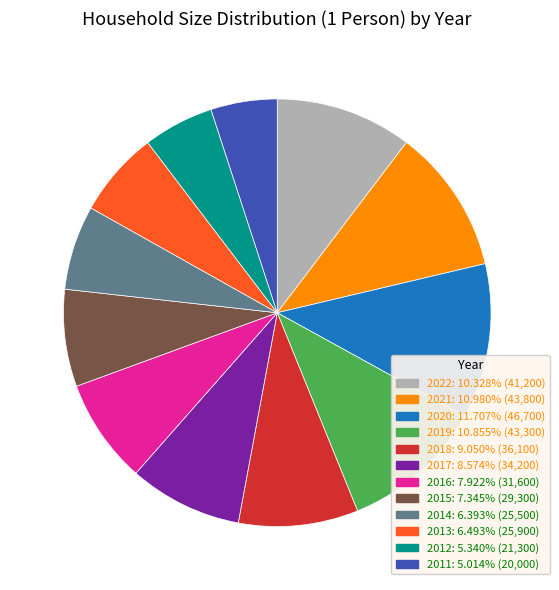

Is 2014 the majority of the pie?

No